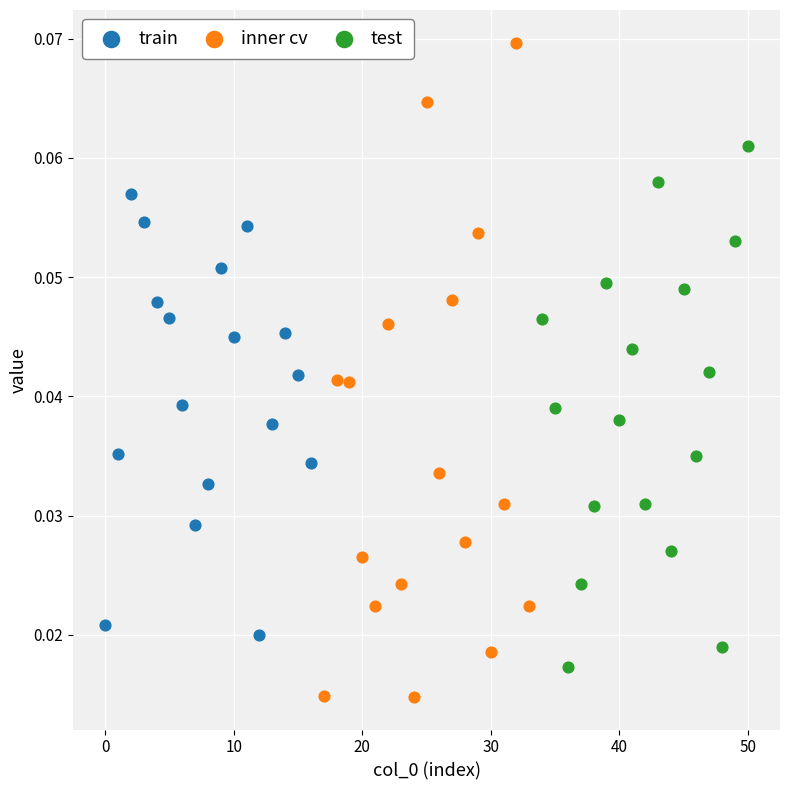

Which series reaches the maximum Y coordinate?

inner cv